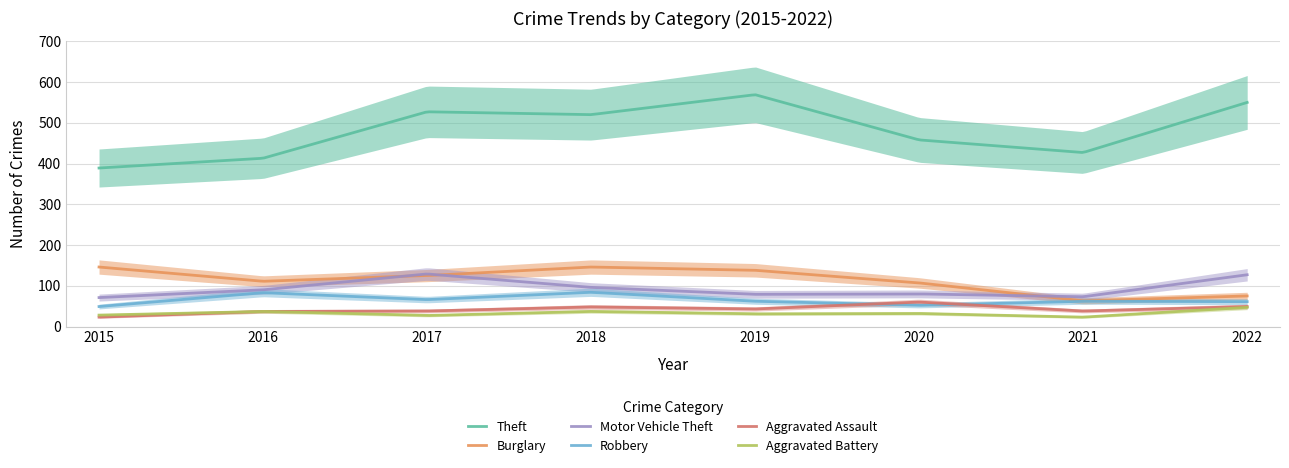

What is the sum of all Motor Vehicle Theft values?

27692.4